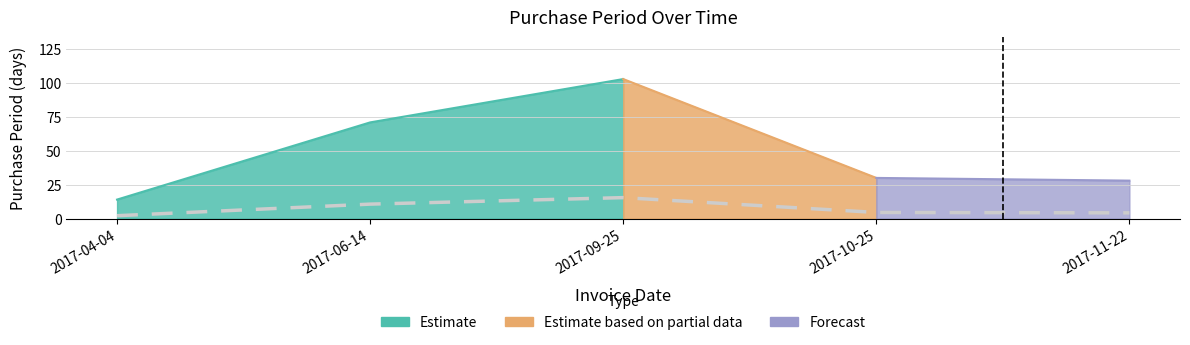

Rank the categories by value from lowest to highest.

2017-04-04, 2017-11-22, 2017-10-25, 2017-06-14, 2017-09-25